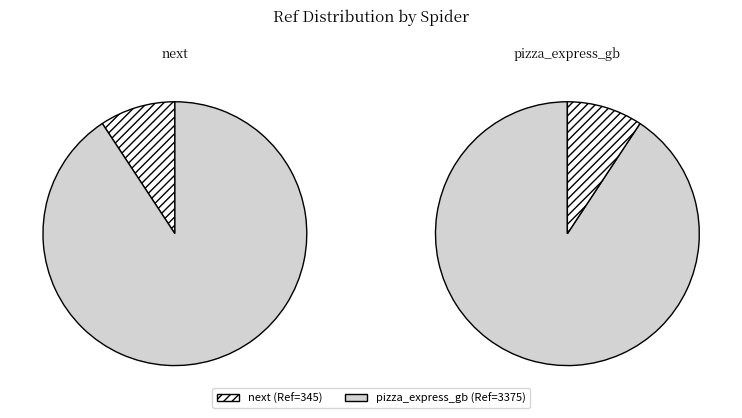

Which category has the smallest portion of the pie?

next